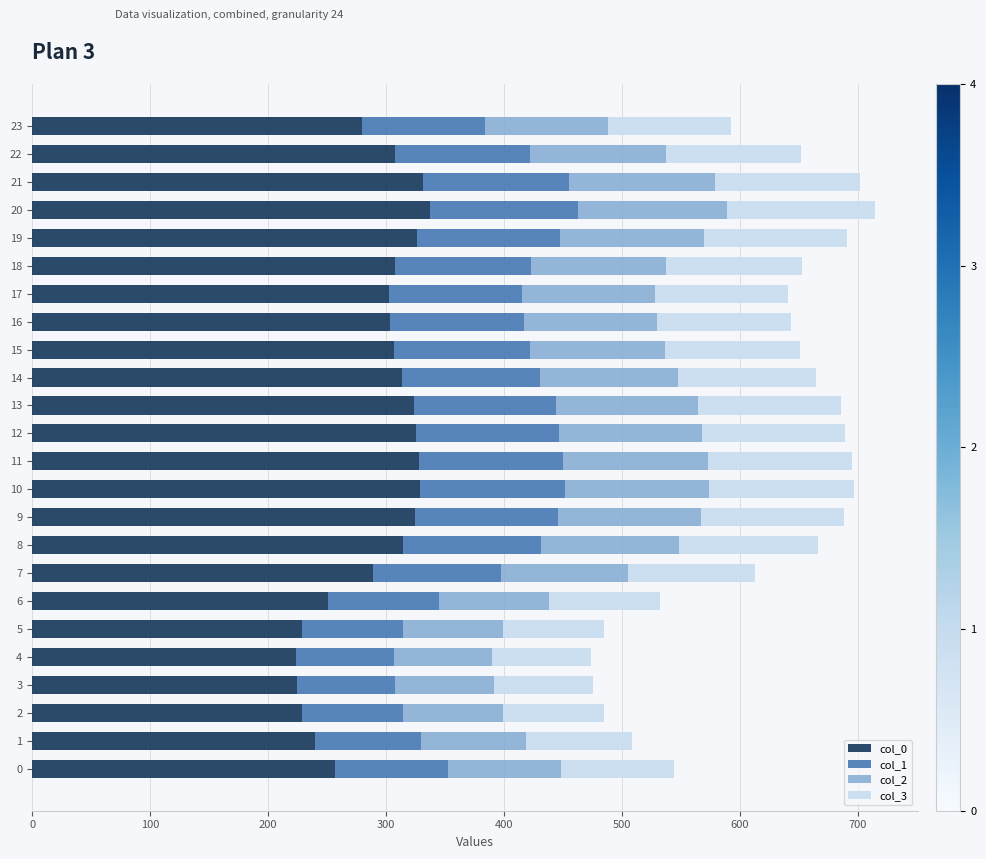

Count the number of data series in this chart.

4